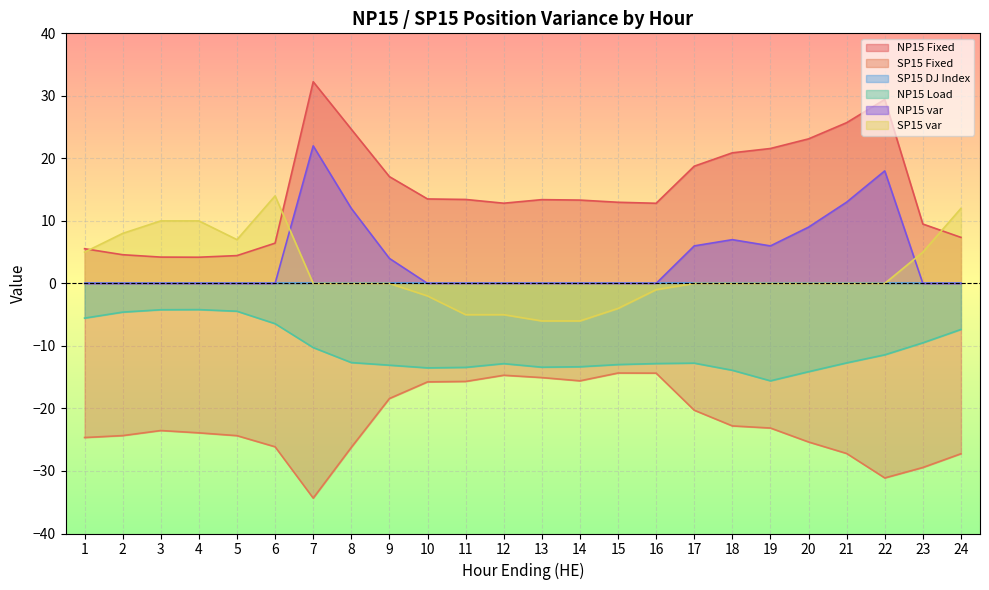

Which series has the widest spread of values?

NP15 Fixed